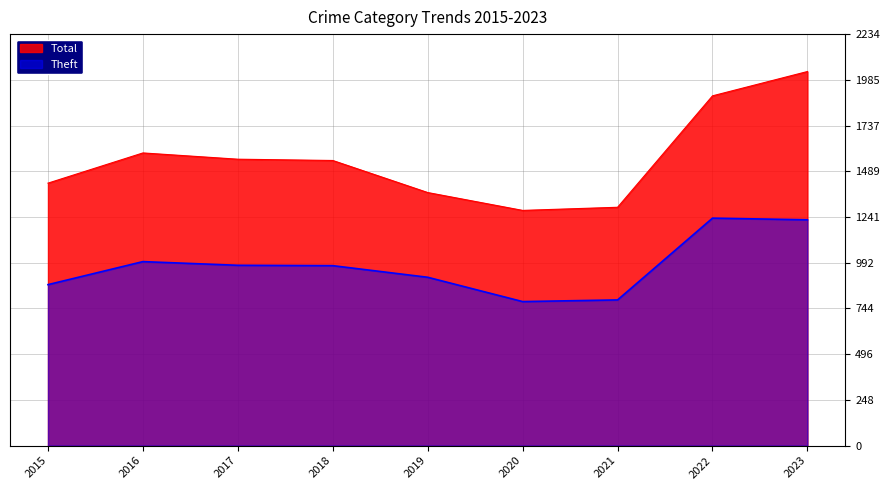

The value of Theft at 2017 is 1364. True or false?

False